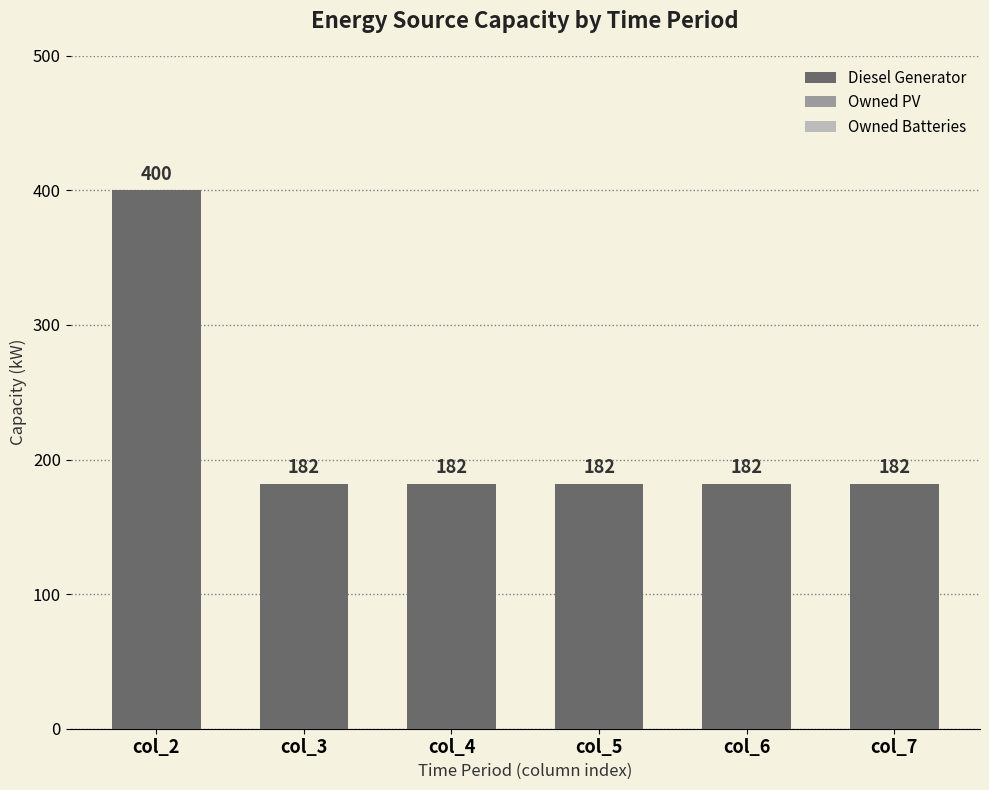

Reading right to left, what are all the values shown in this chart?

182	182	182	182	182	400